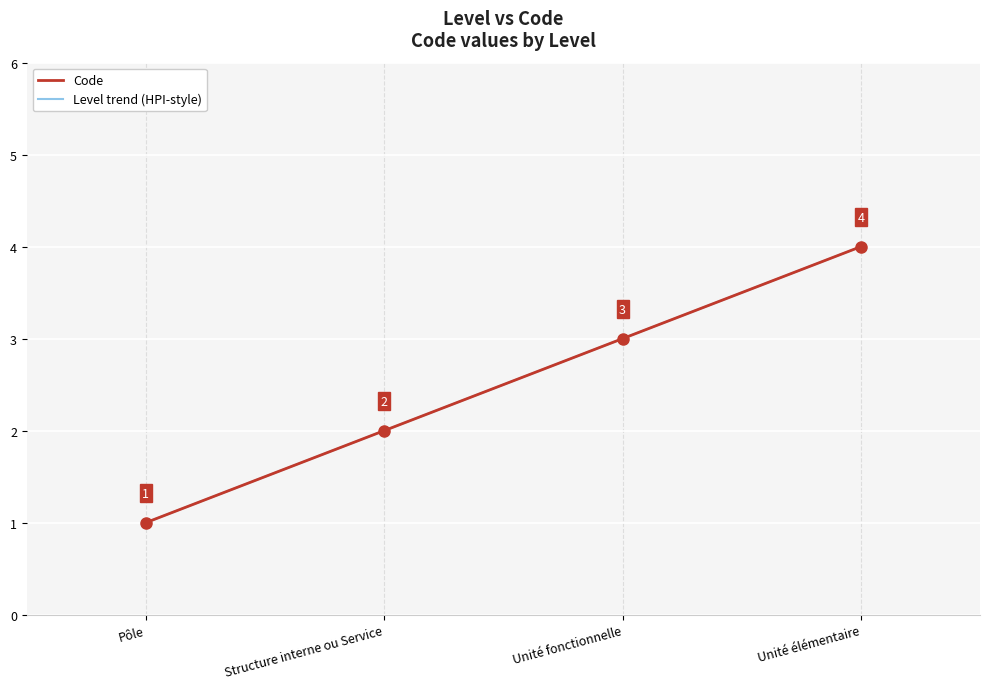

The Code series shows 2 at Pôle. True or false?

False